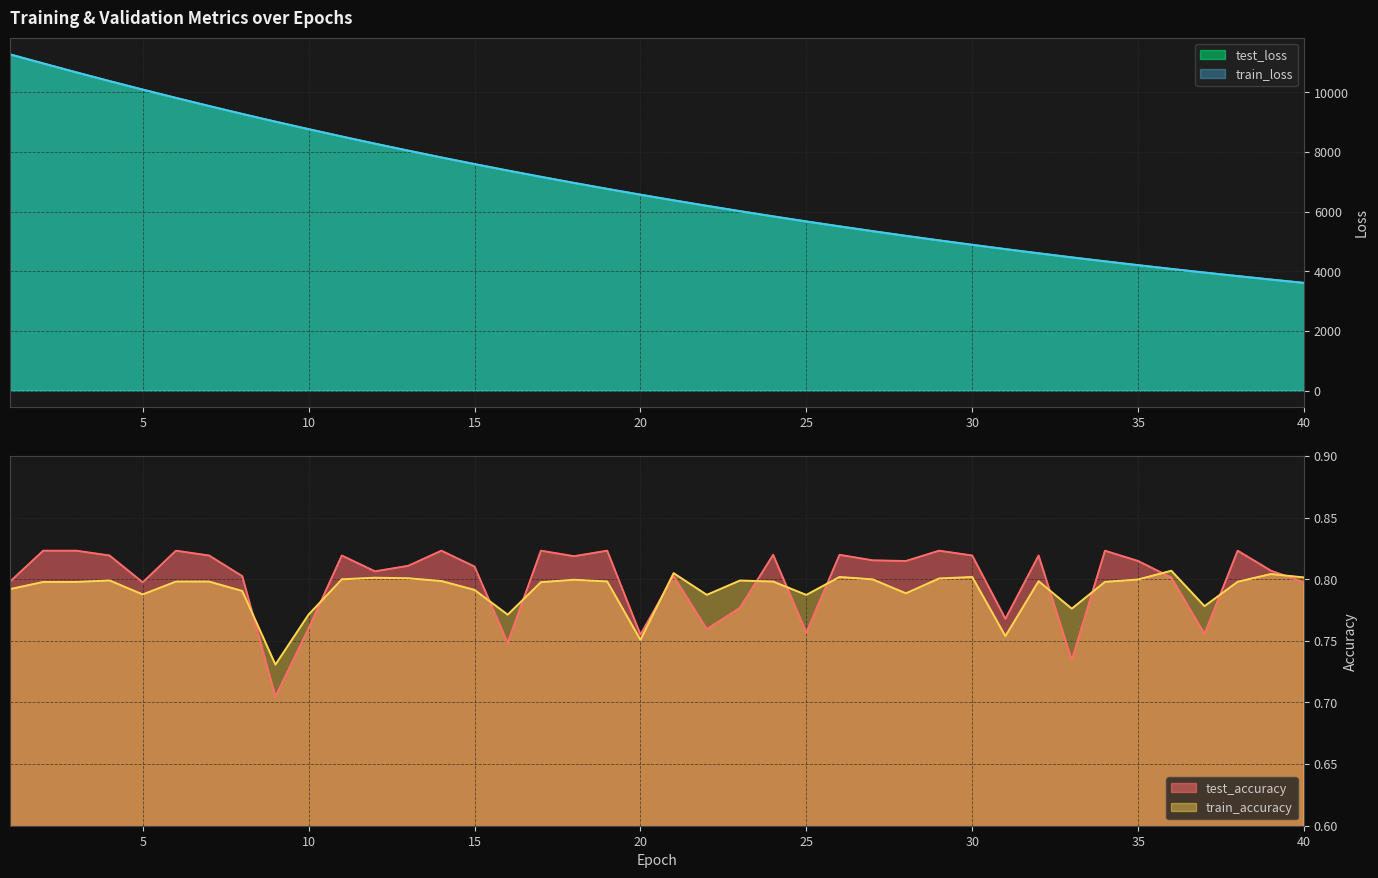

How many interior local peaks does the train_accuracy series have?

10